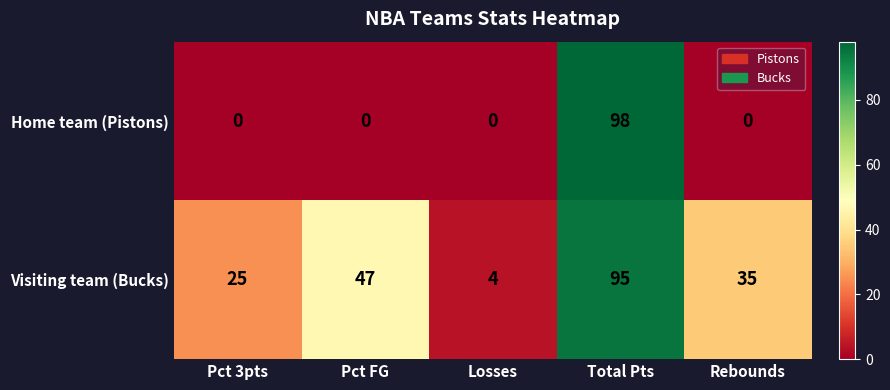

What is the spread (max minus min) of values at Pct 3pts?

25